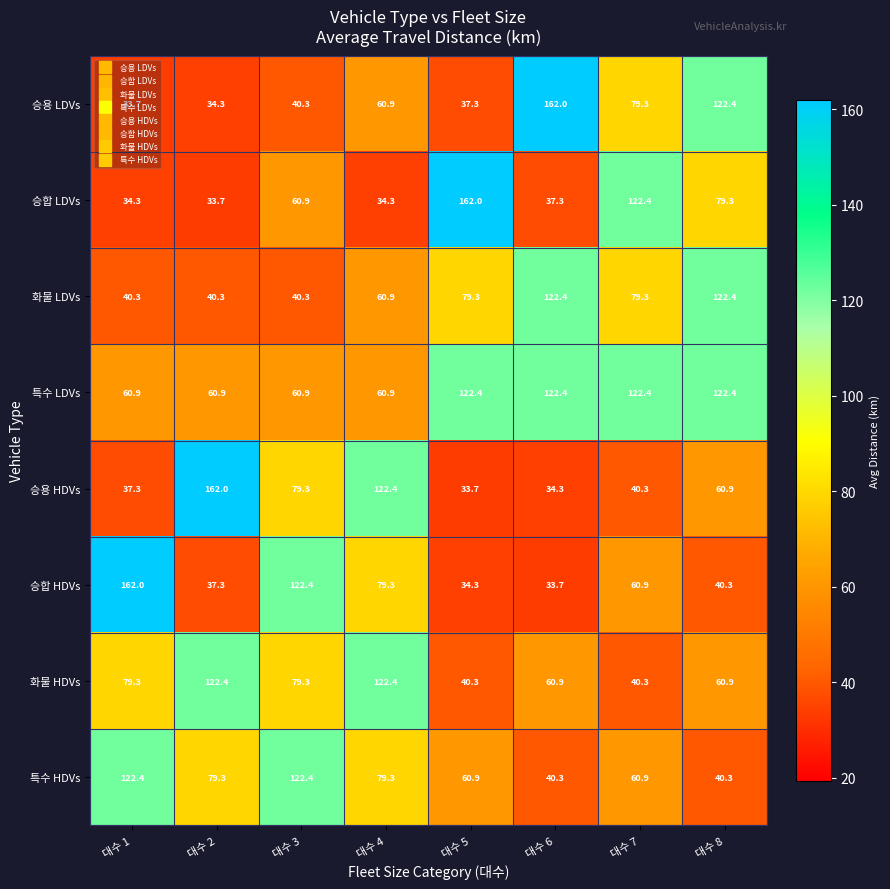

Read the 특수 HDVs value at 대수 1.

122.4